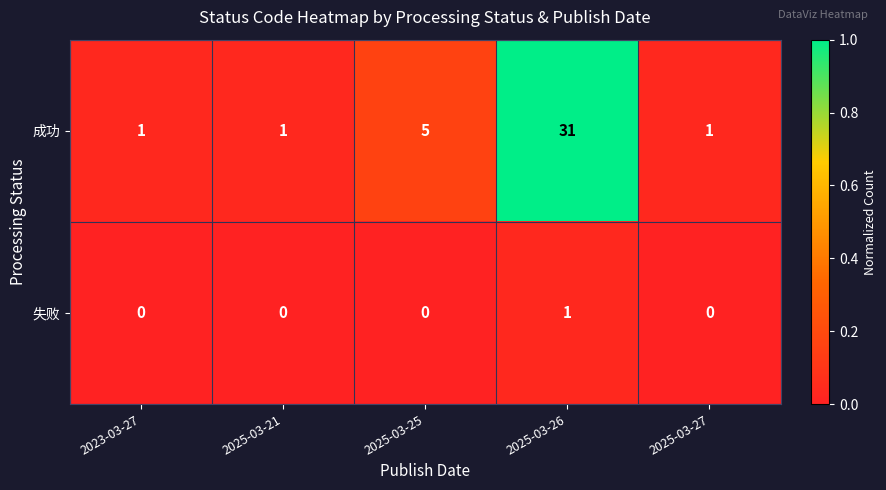

Reading right to left, list all the values displayed in this chart.

成功: 2025-03-27=1	2025-03-26=31	2025-03-25=5	2025-03-21=1	2023-03-27=1
失败: 2025-03-27=0	2025-03-26=1	2025-03-25=0	2025-03-21=0	2023-03-27=0